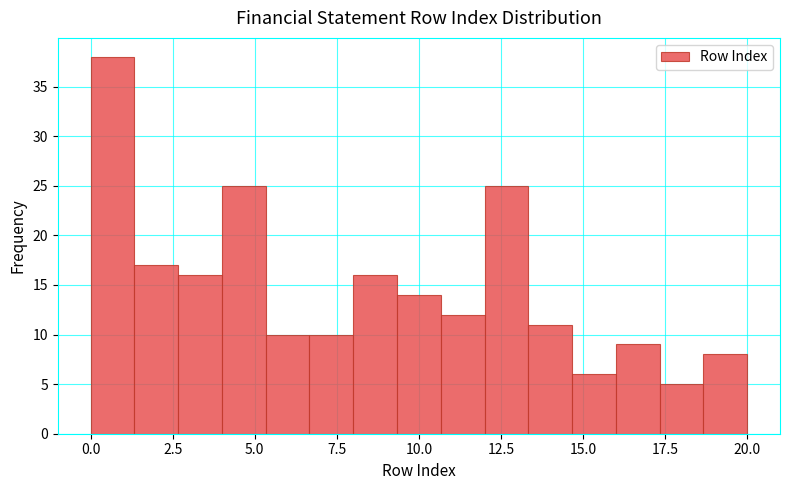

Read against the x-axis, roughly where is the centre of the tallest bar?

0.5